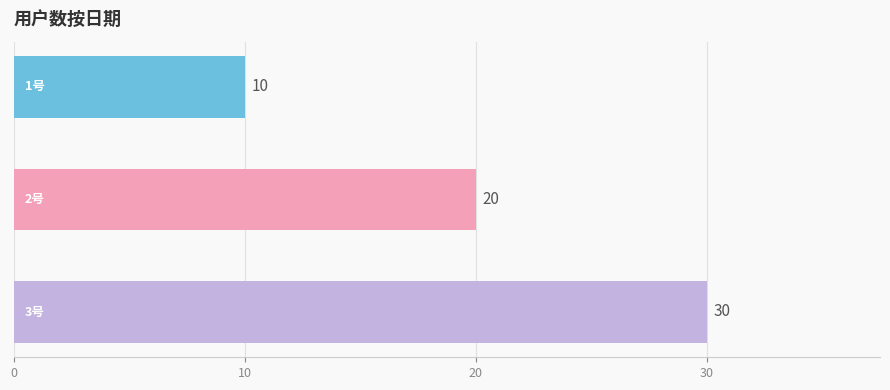

How many values are between 10 and 30?

3